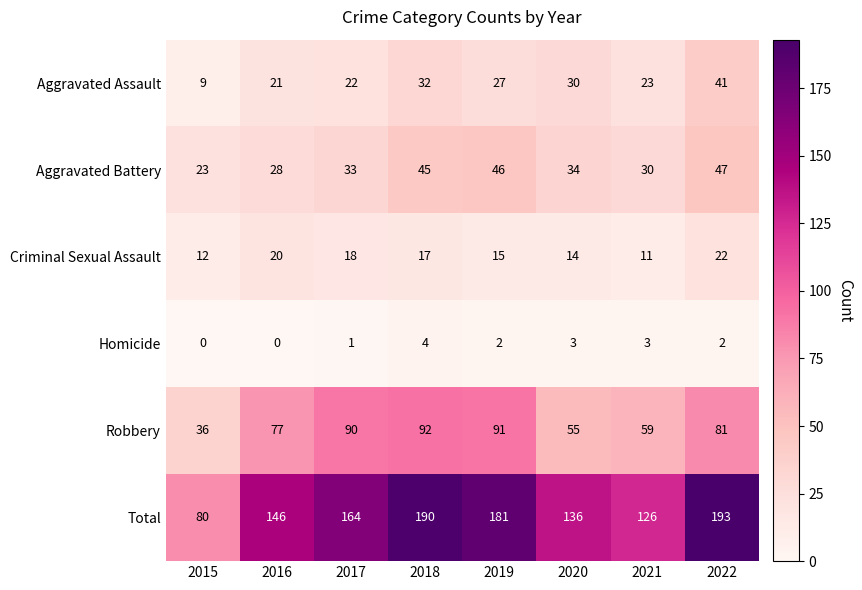

At 2019, list the series in order from smallest to largest.

Homicide, Criminal Sexual Assault, Aggravated Assault, Aggravated Battery, Robbery, Total